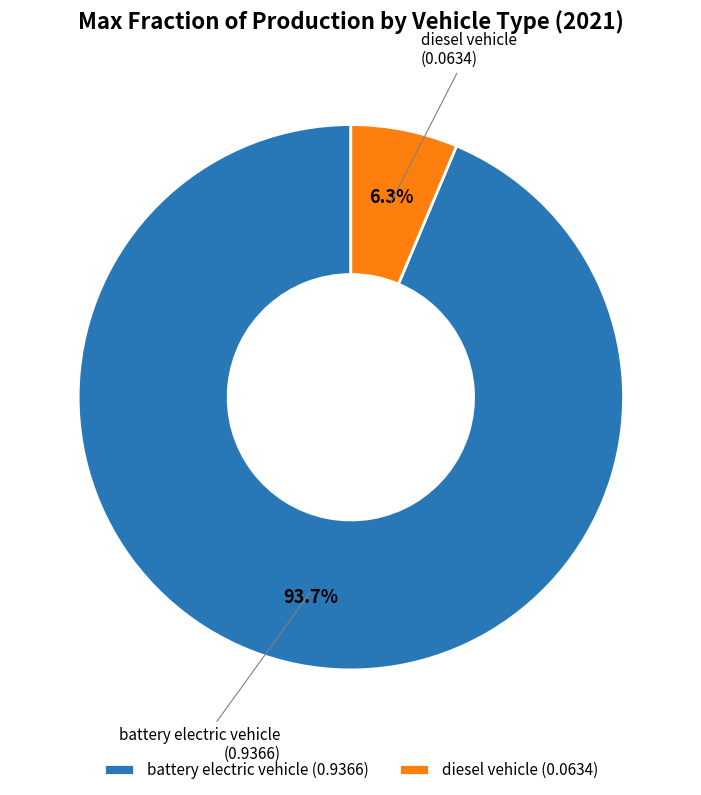

To the nearest percent, what percentage of the pie is battery electric vehicle?

94%